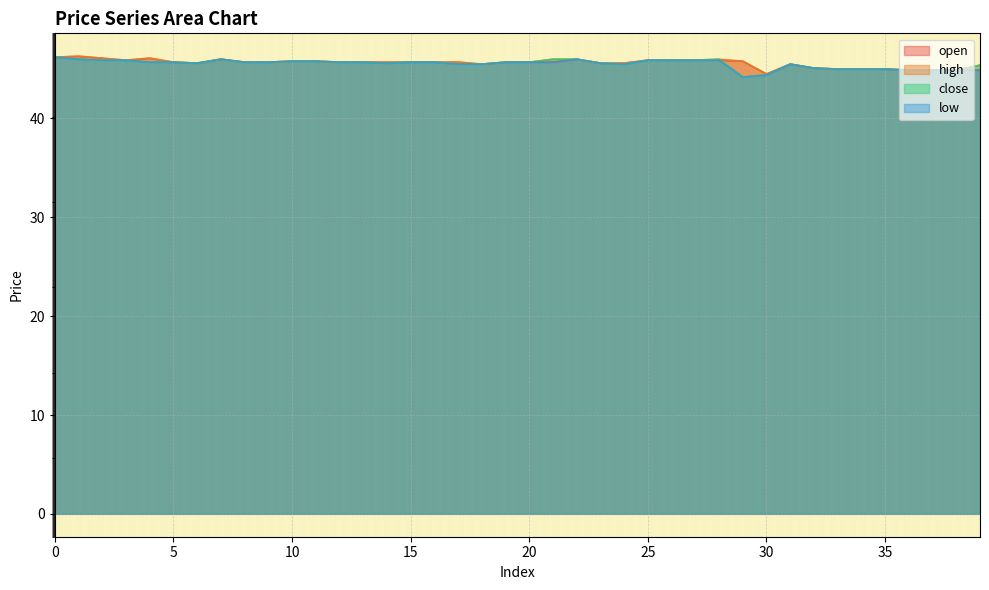

What is the difference between the maximum and second lowest values in the high series?

1.4